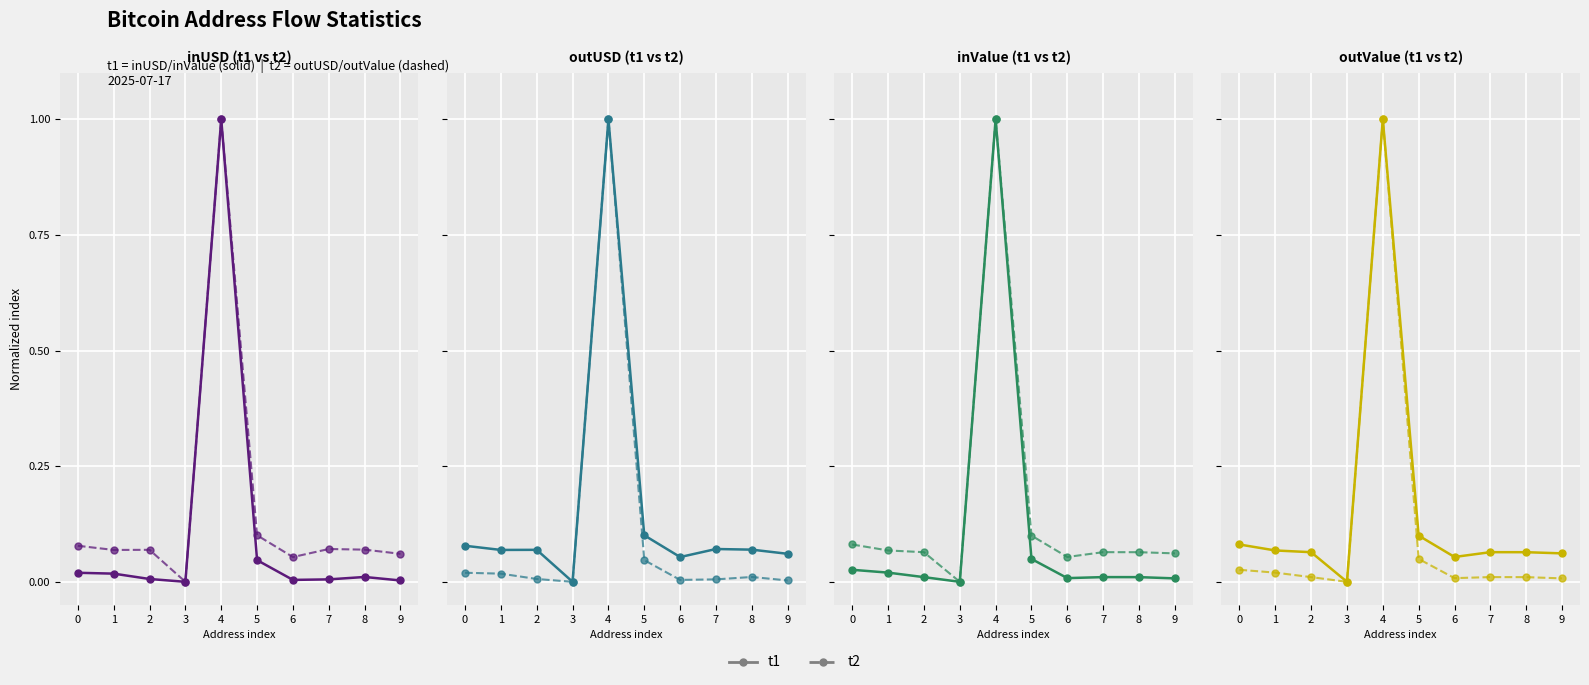

How many interior local valleys does the t2 series have?

2